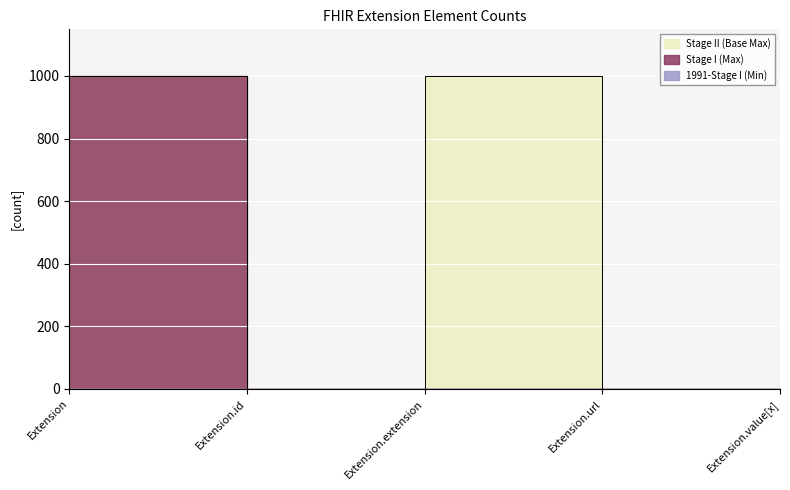

Which series has the widest spread of values?

Stage I (Max)